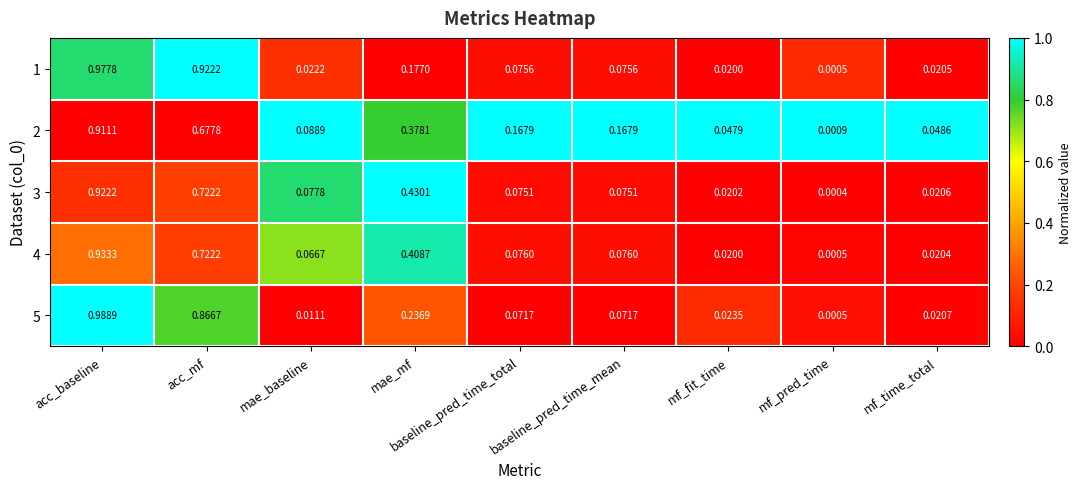

At which category does the chart reach its peak across all series?

acc_baseline